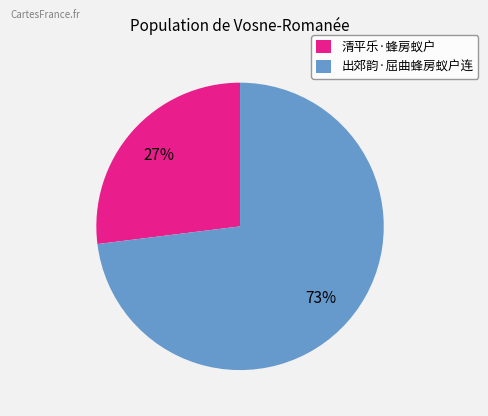

True or false: 清平乐·蜂房蚁户 accounts for 27% of the total.

True